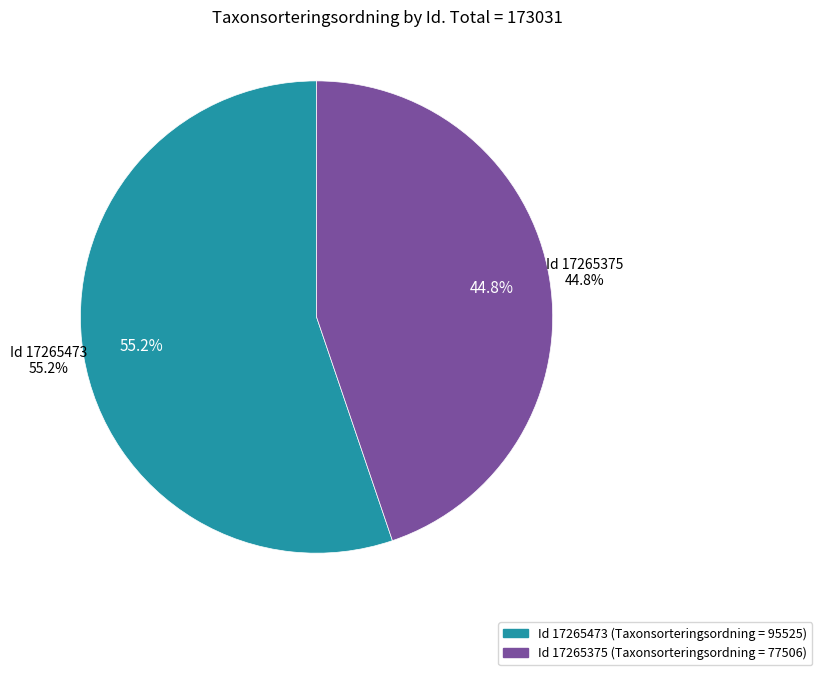

Is there a majority slice in this chart?

Yes